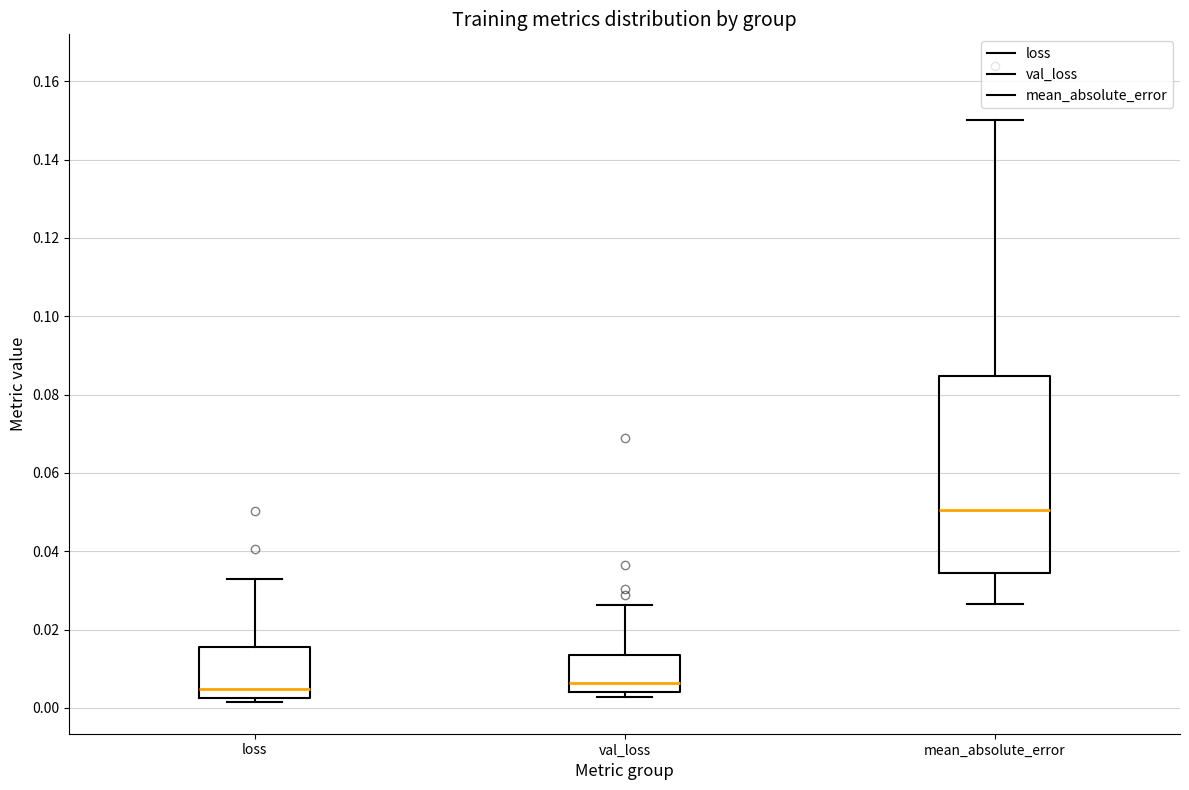

Comparing the boxes themselves (not the whiskers), which one is the tallest?

mean_absolute_error